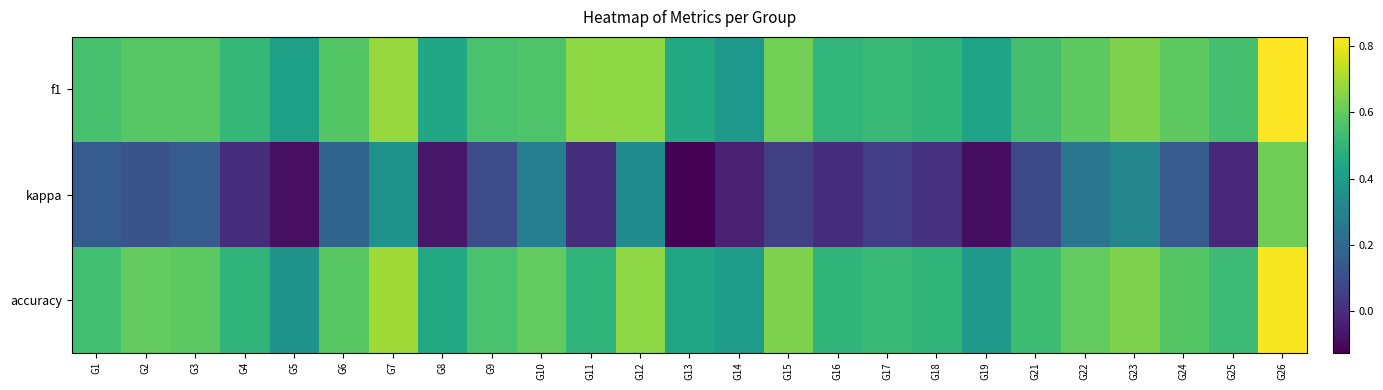

Rank the series at G15 from lowest to highest value.

kappa, f1, accuracy